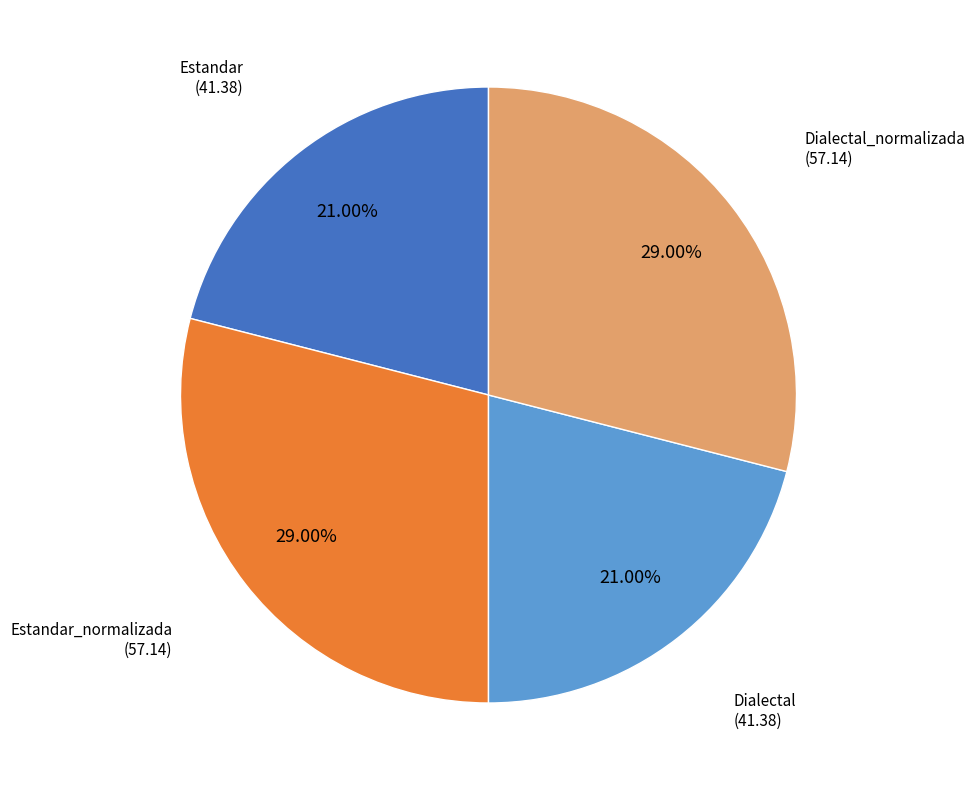

Combined, do Dialectal and Estandar account for over 50%?

No